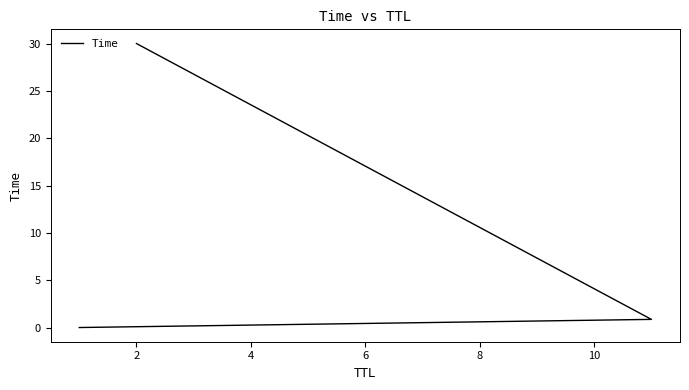

Is it true that the value at 0 is 0.0?

False